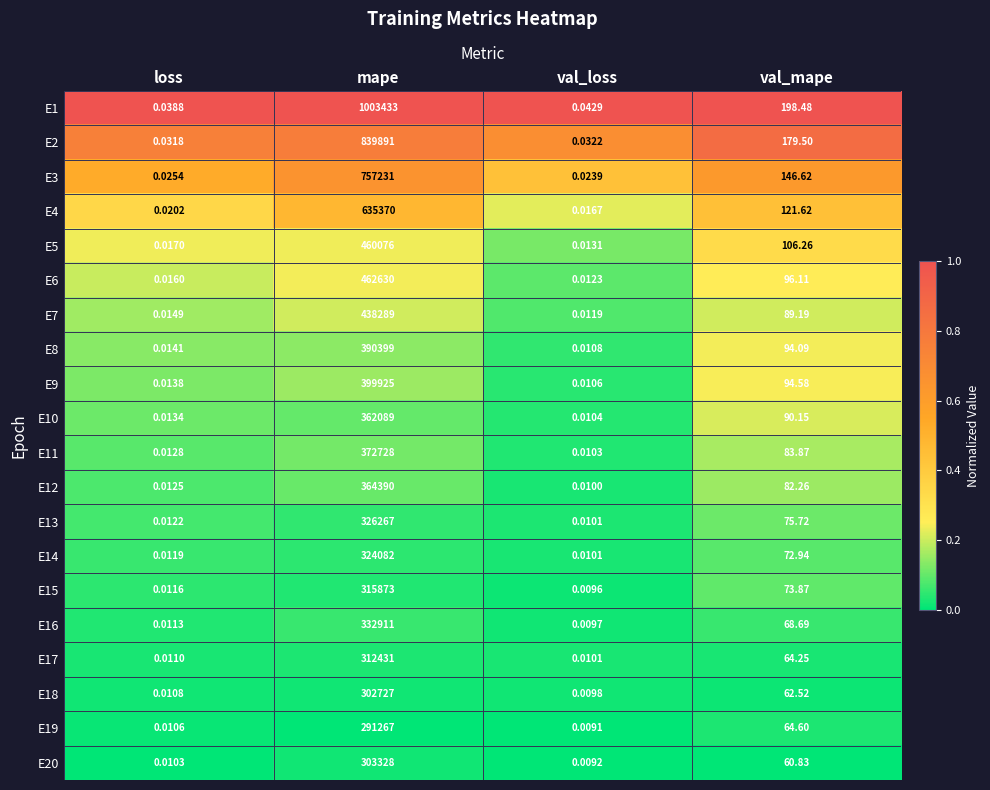

At which category does the chart reach its minimum across all series?

val_loss